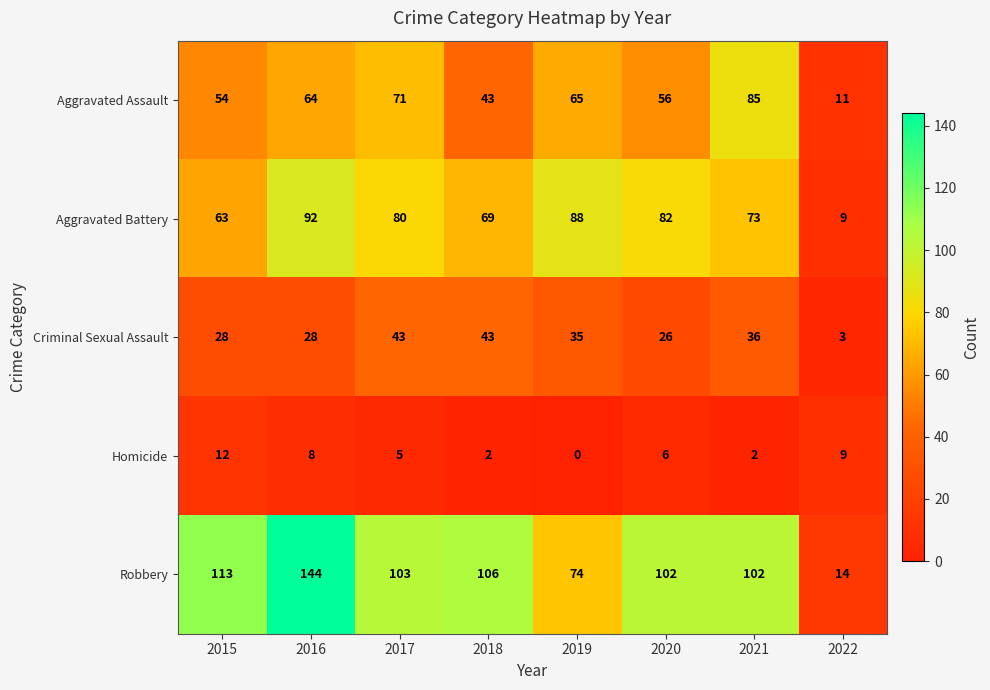

What is the sum of the Criminal Sexual Assault values at 2020 and 2015?

54